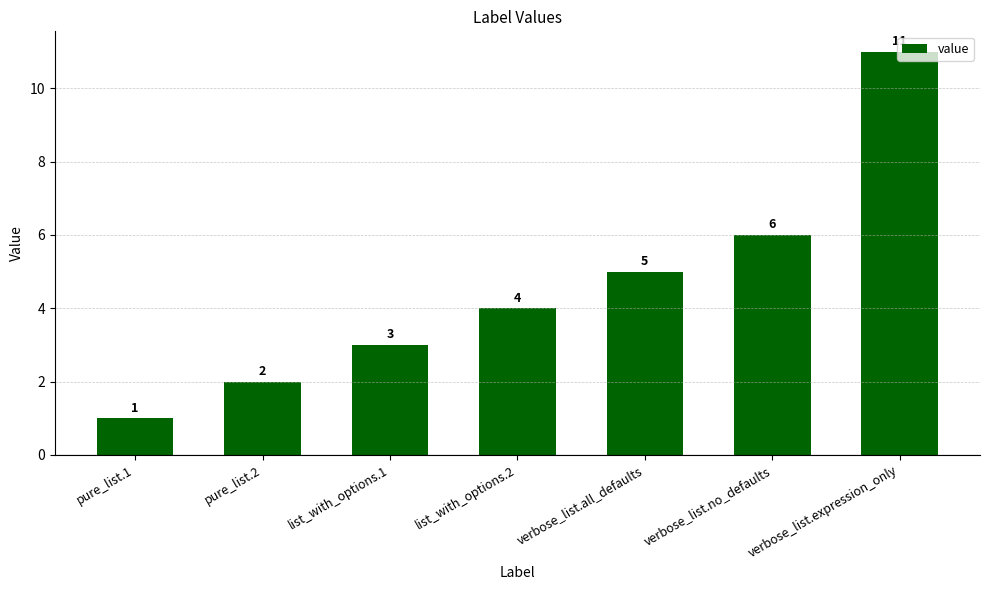

What position from the left is verbose_list.no_defaults?

6